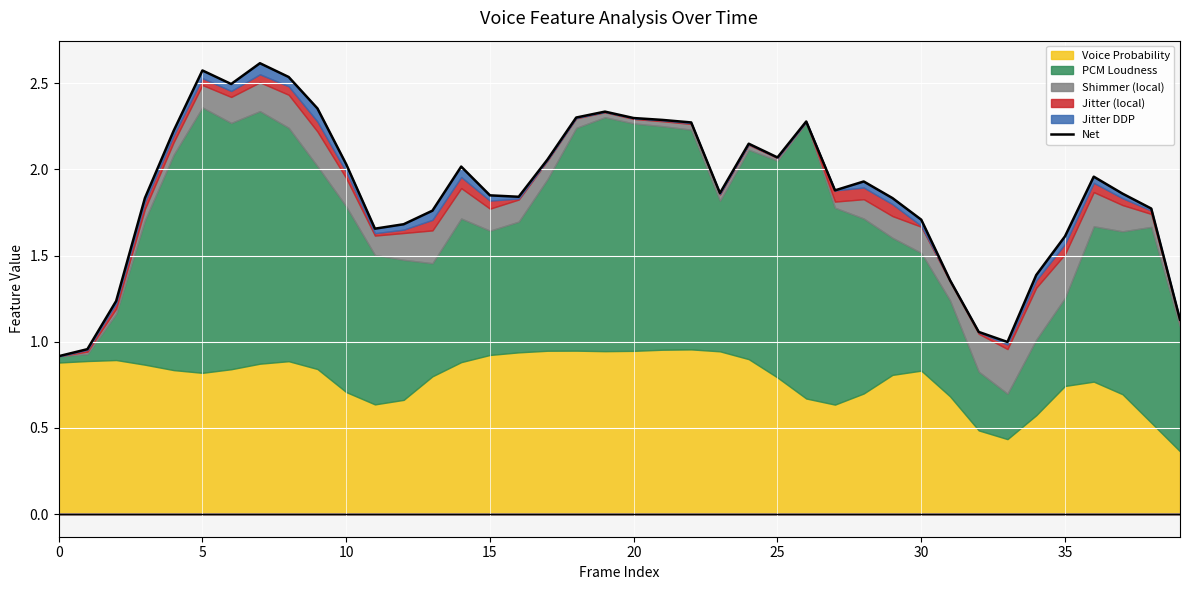

What is the sum of the values at 18 and 23?

4.2